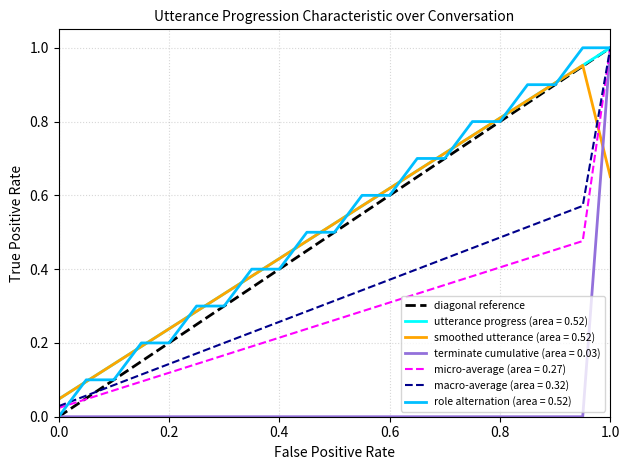

The macro-average (area = 0.32) series shows 0.1 at 0.4. True or false?

False